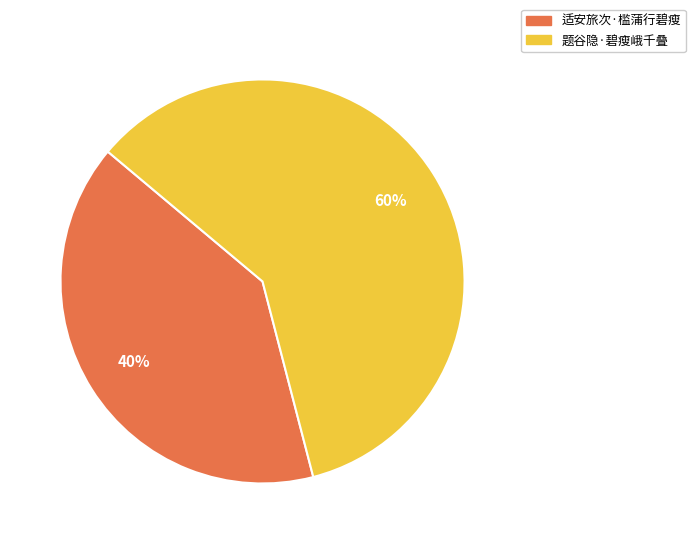

What percentage is the 适安旅次·槛蒲行碧瘦 slice, to the nearest percent?

40%